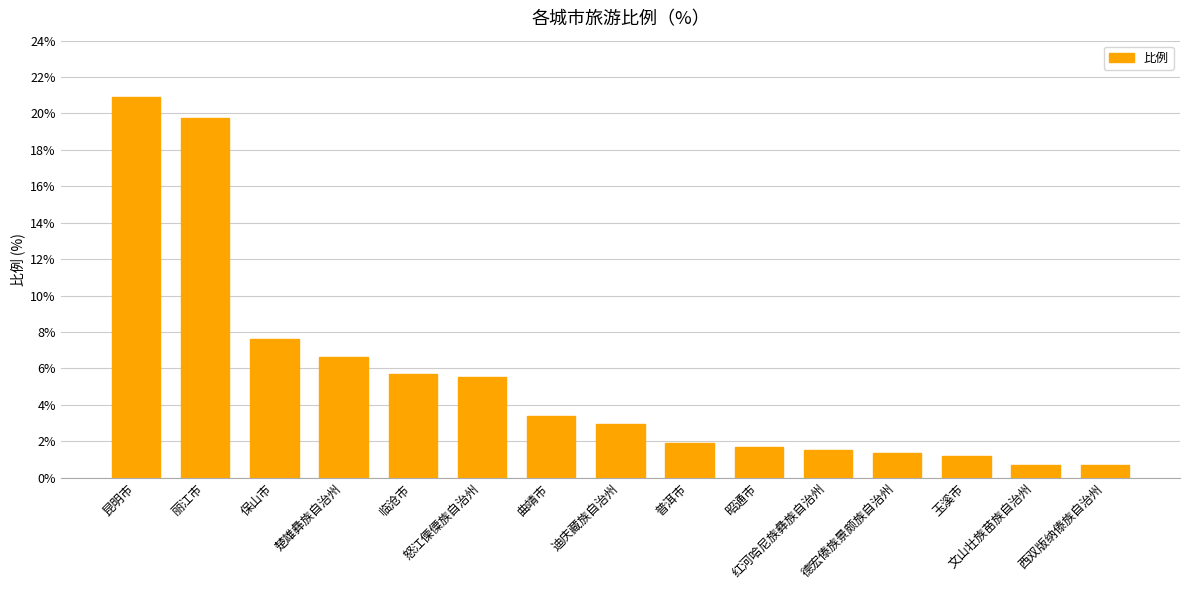

What is the difference between the values at 曲靖市 and 普洱市?

1.5